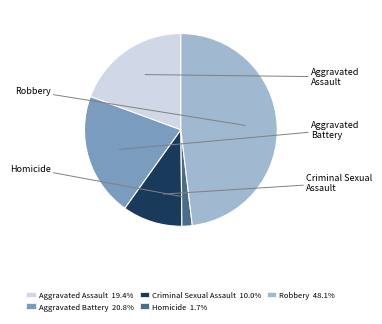

To the nearest percent, what percentage of the pie is Criminal Sexual Assault?

10%